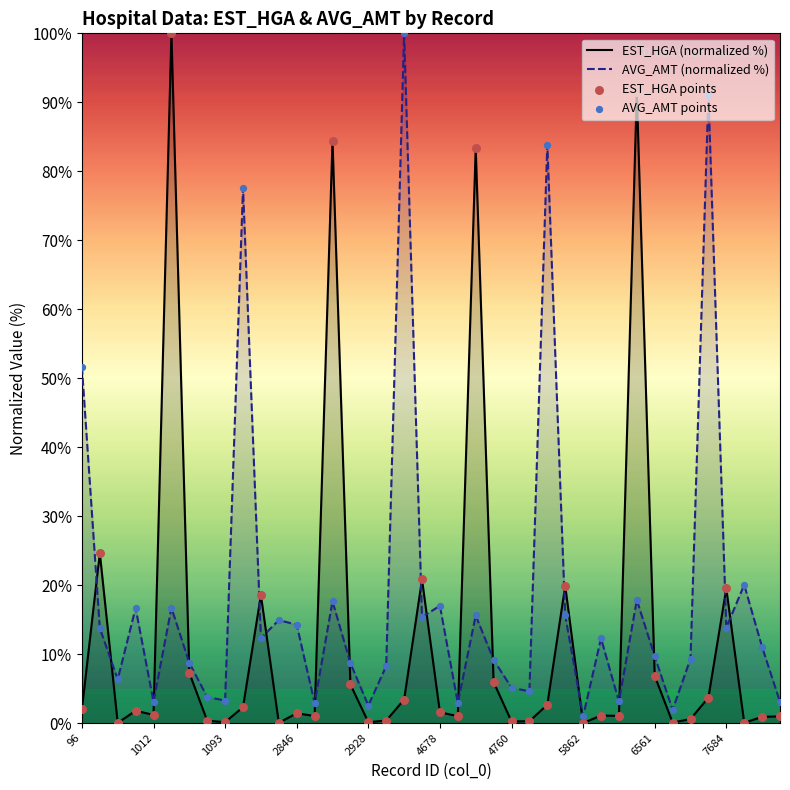

Which series has the largest total across all categories?

AVG_AMT (normalized %)